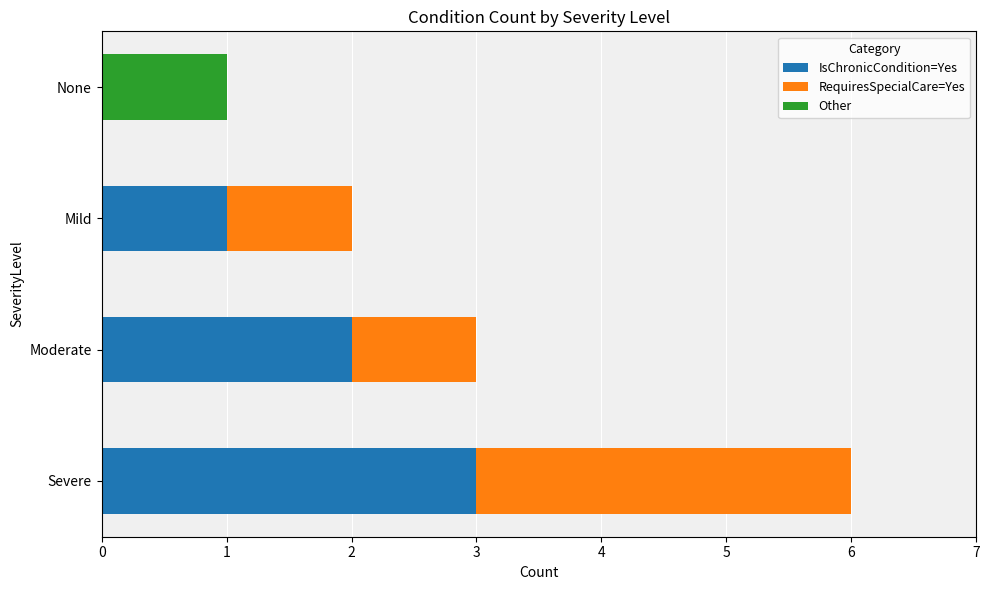

True or false: IsChronicCondition=Yes has a value of 0 at None.

True